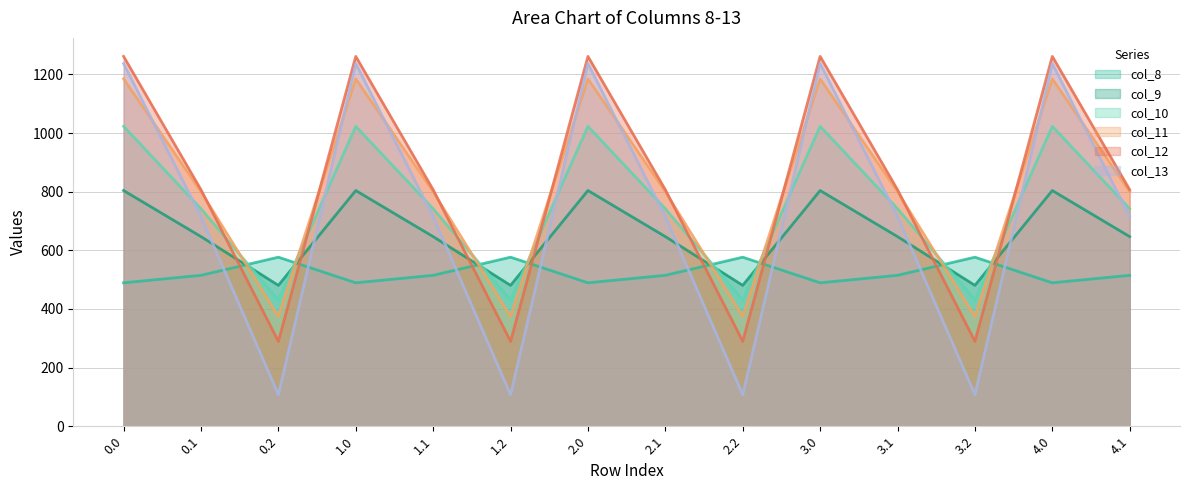

How many lines are shown in the chart?

6